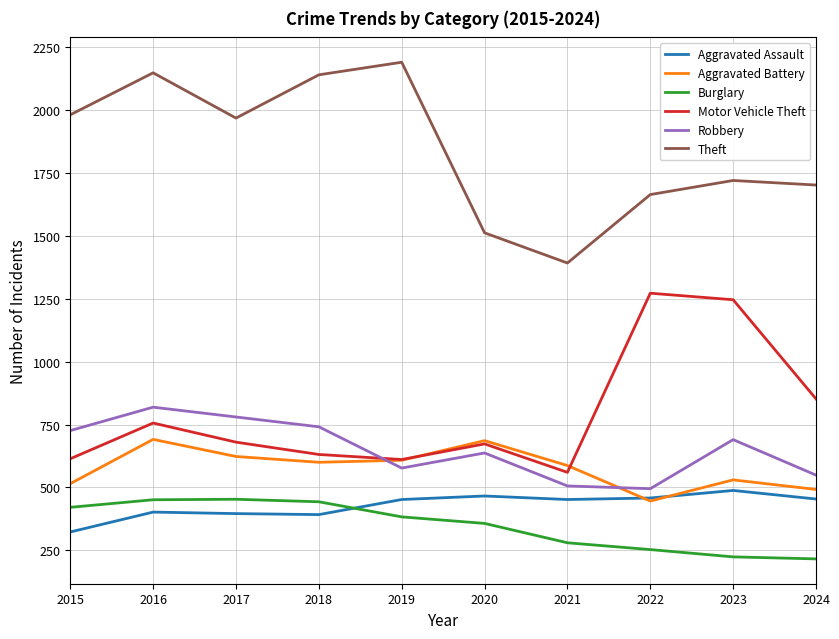

Is the value of Aggravated Battery at 2017 greater than the value of Robbery at 2018?

No